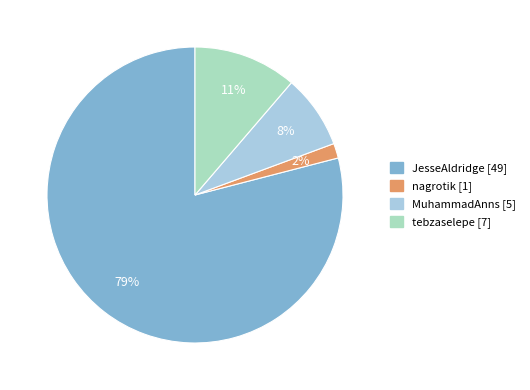

Do JesseAldridge and MuhammadAnns together represent more than half of the pie?

Yes